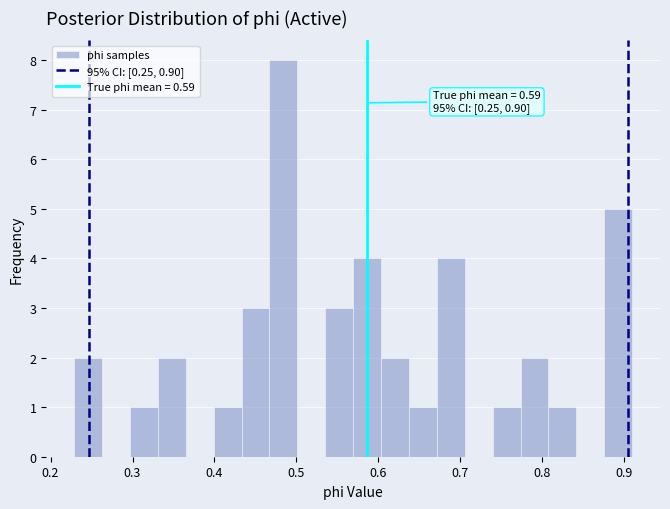

Read against the x-axis, roughly where is the centre of the tallest bar?

0.48